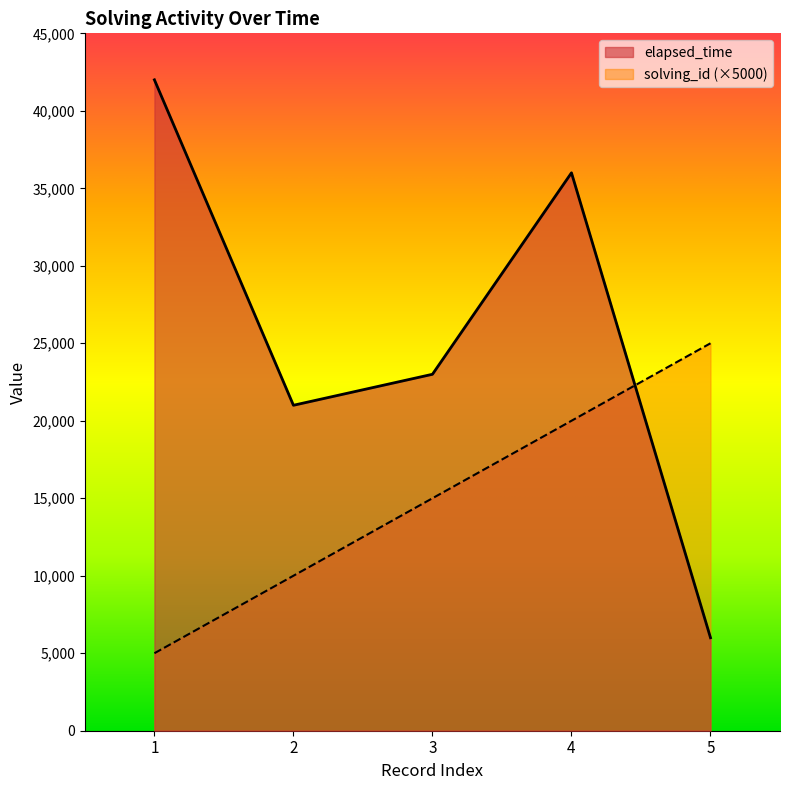

Between which two adjacent categories do elapsed_time and solving_id first intersect?

4 and 5